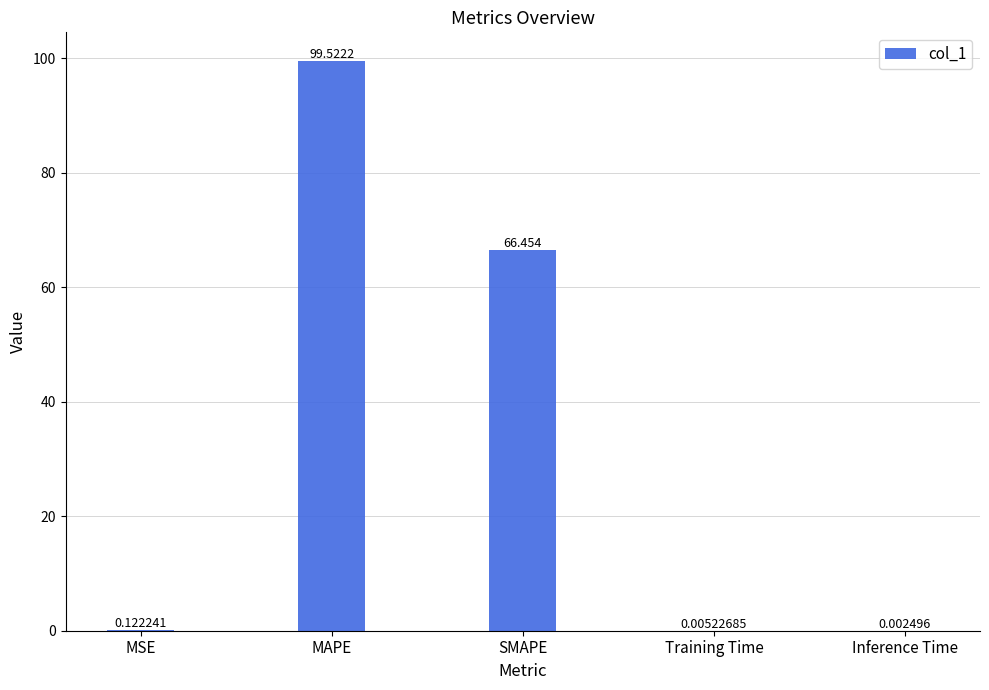

Where is the data nearest to the value 49?

SMAPE